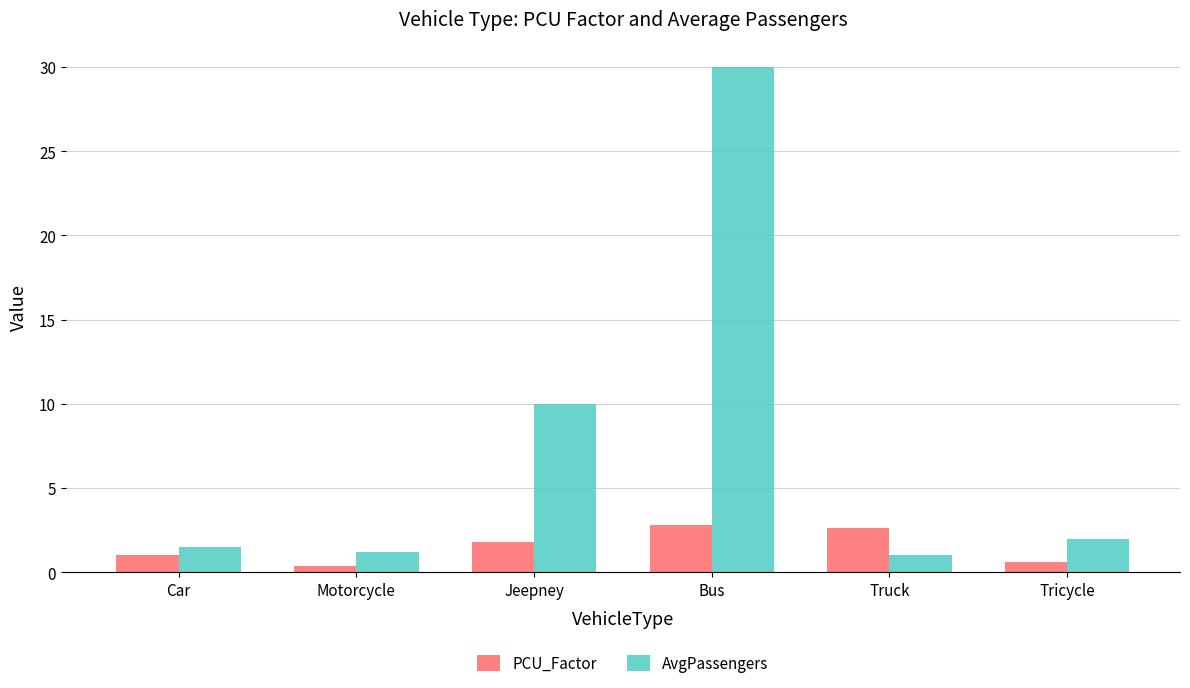

The value of PCU_Factor at Bus is 2.8. True or false?

True